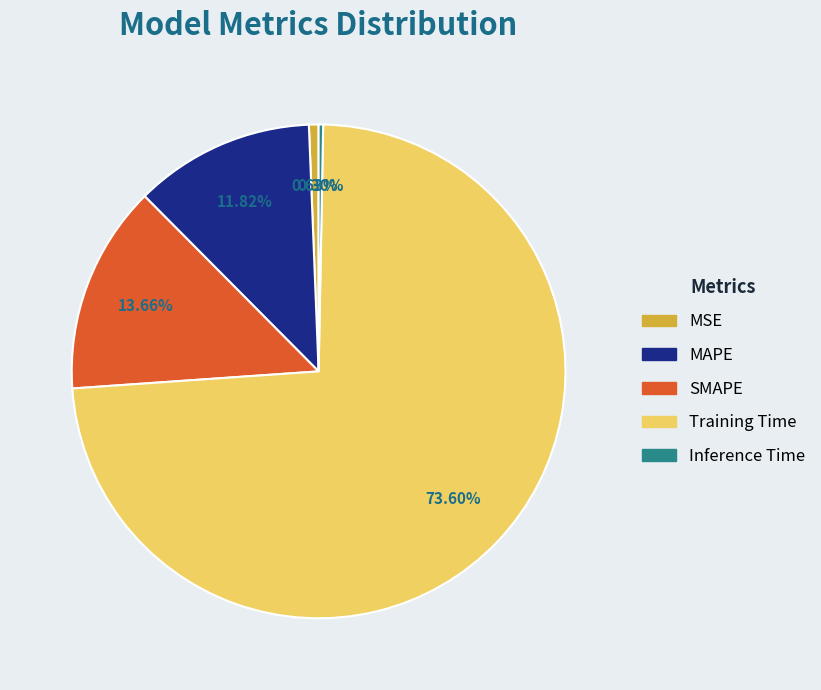

How much of the chart is everything except MAPE?

88.2%